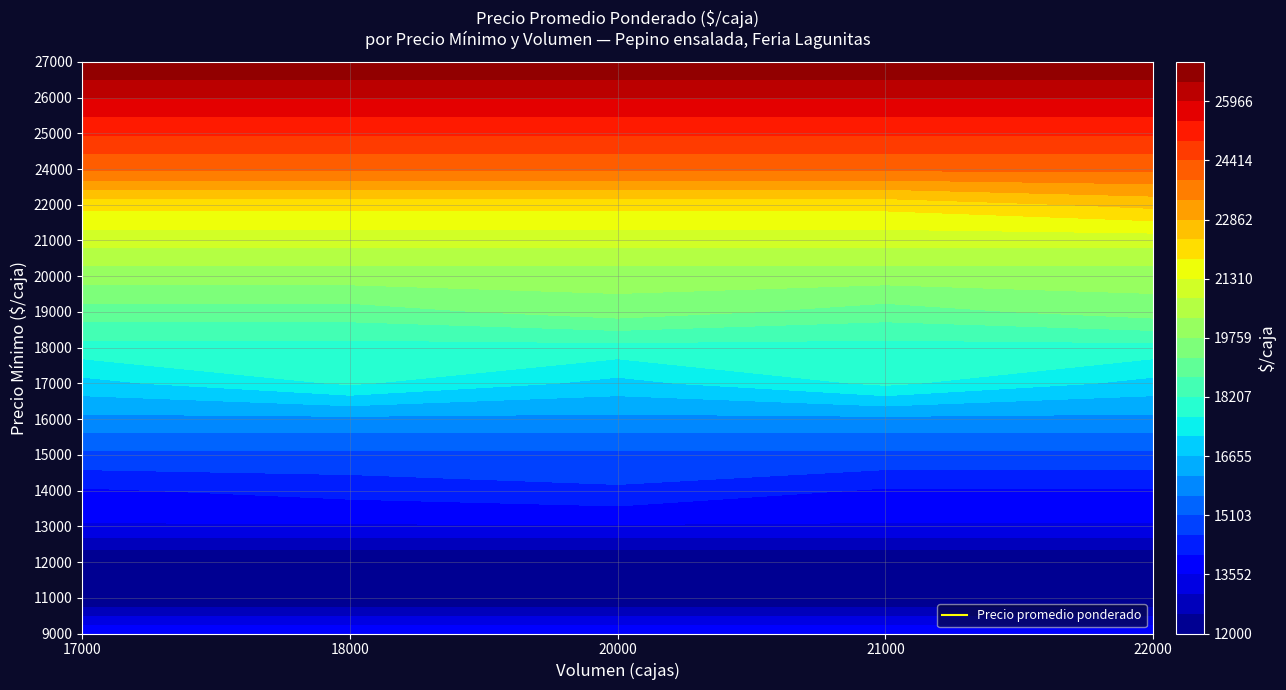

Reading left to right, transcribe all the data shown in this chart.

9000: 14000	14000	14000	14000	14000
11000: 12000	12000	12000	12000	12000
12000: 12000	12000	12000	12000	12000
13000: 13500	13500	13500	13500	13500
14000: 14000	14250	14500	14000	14000
15000: 15000	15000	15000	15000	15000
16000: 16000	16000	16000	16000	16000
17000: 17000	17750	17000	17786	17000
18000: 18000	18000	18000	18000	18000
19000: 19000	19000	19500	19000	19500
20000: 20000	20000	20000	20000	20000
21000: 21000	21000	21000	21000	21000
22000: 22000	22000	22000	22000	22500
24000: 24000	24000	24000	24000	24000
25000: 25000	25000	25000	25000	25000
26000: 26000	26000	26000	26000	26000
27000: 27000	27000	27000	27000	27000